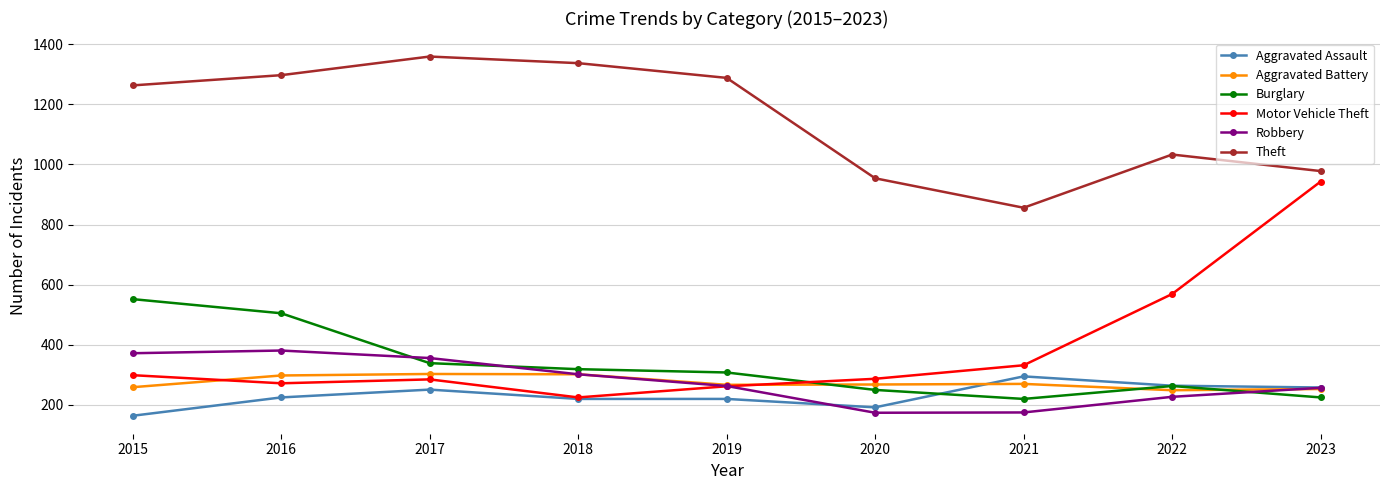

Is it true that Aggravated Assault equals 150 at 2019?

False